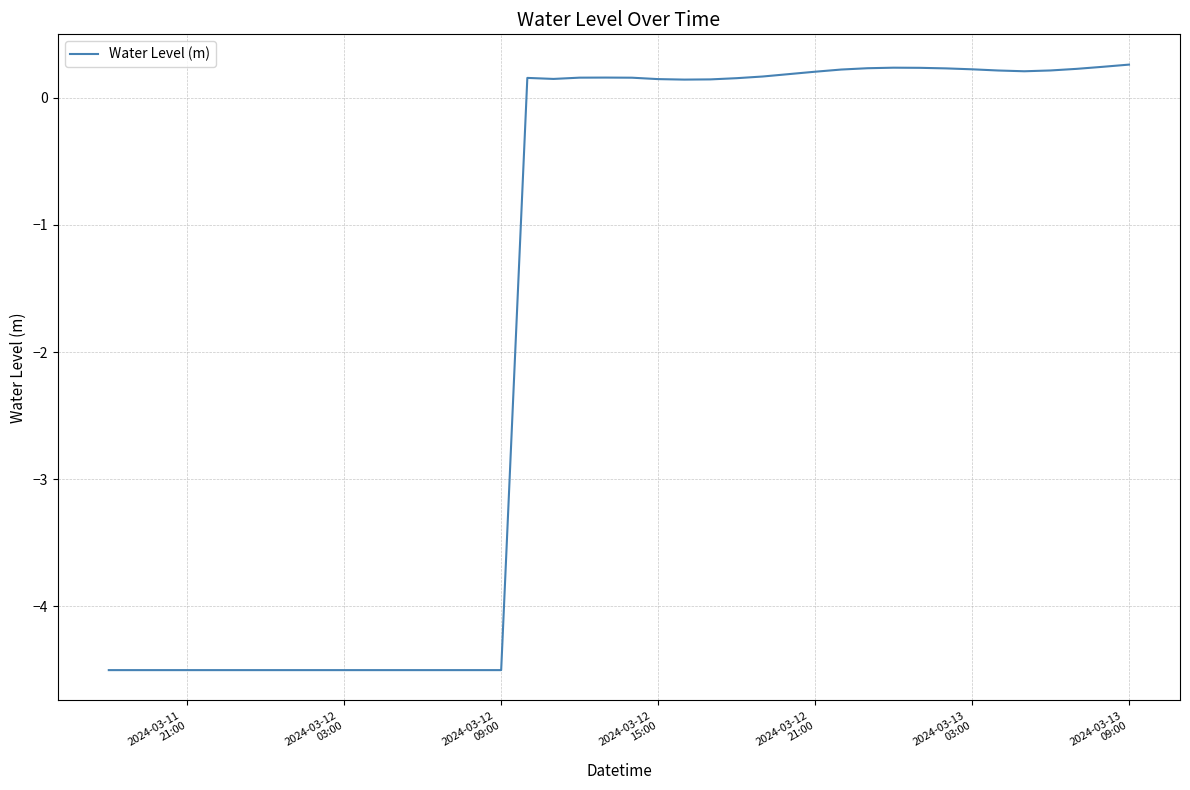

What is the greatest value displayed?

0.3